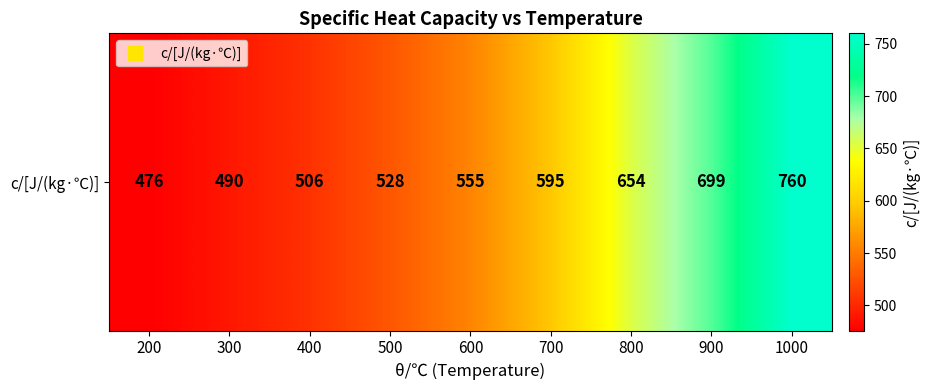

How many distinct data groups are displayed?

1